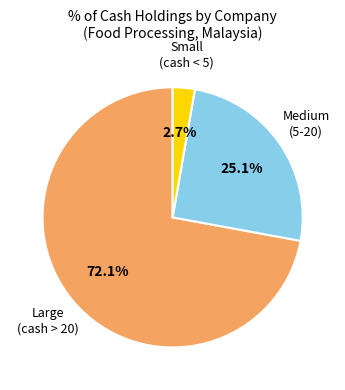

Does any single category account for the majority?

Yes